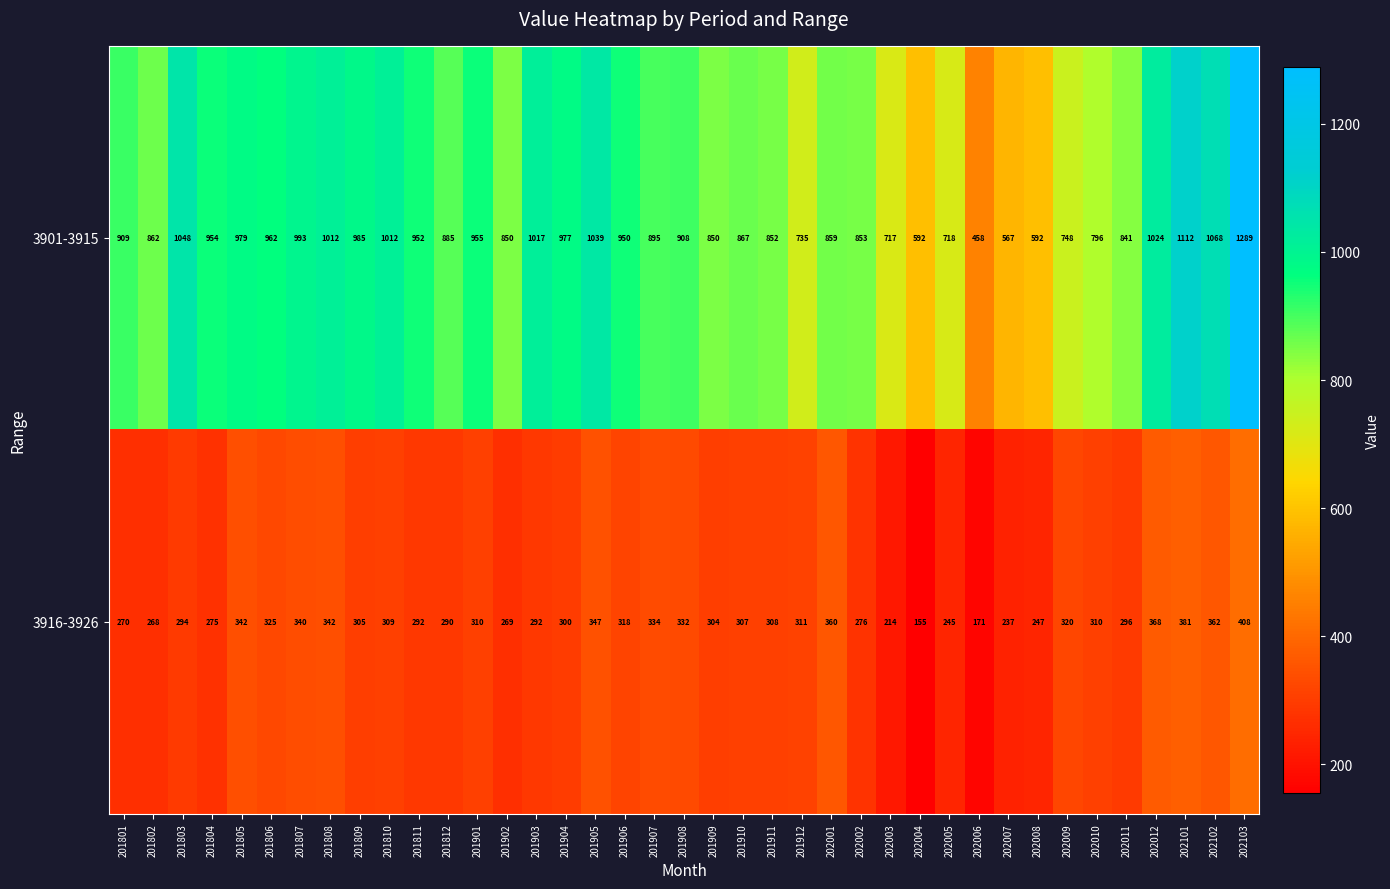

At which category is the sum across all series the highest?

202103